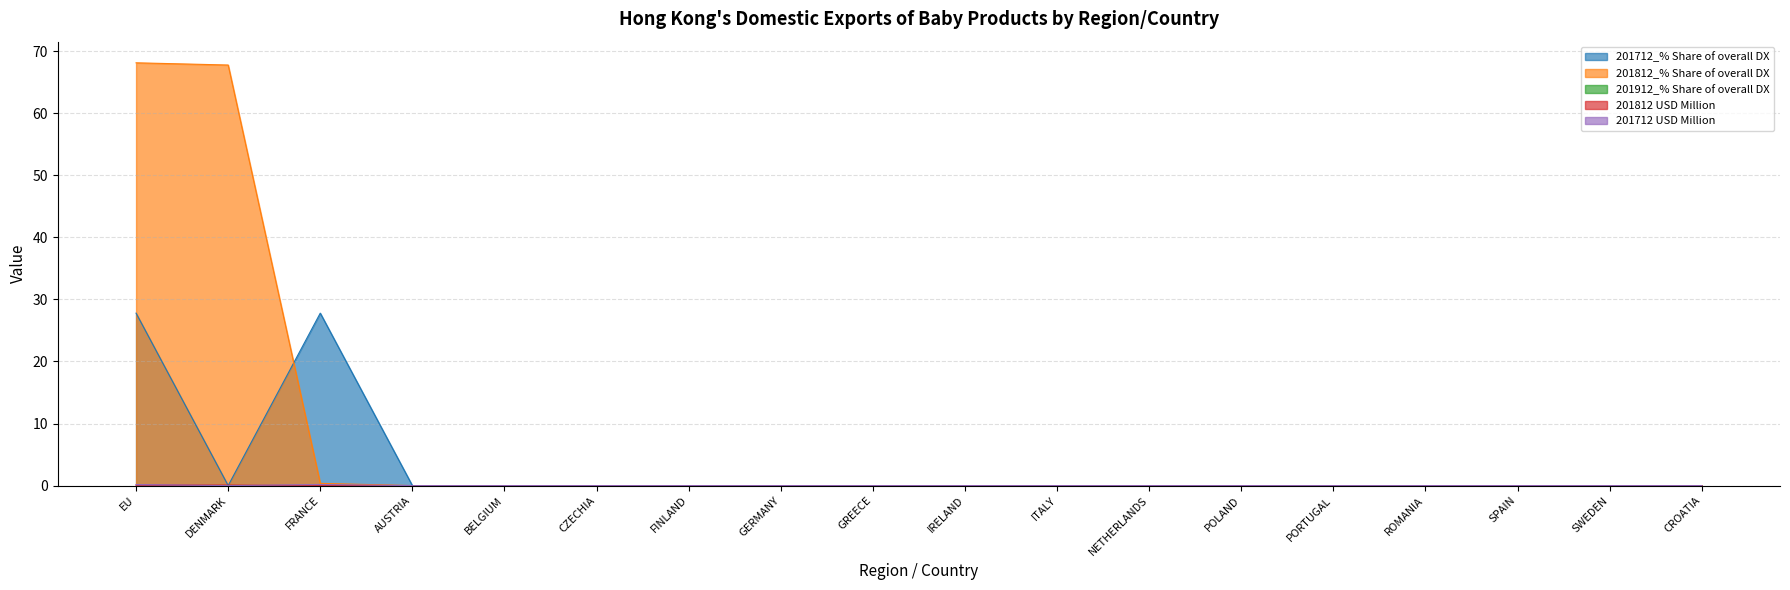

Count the 201812 USD Million values in the range 0 to 1.

18